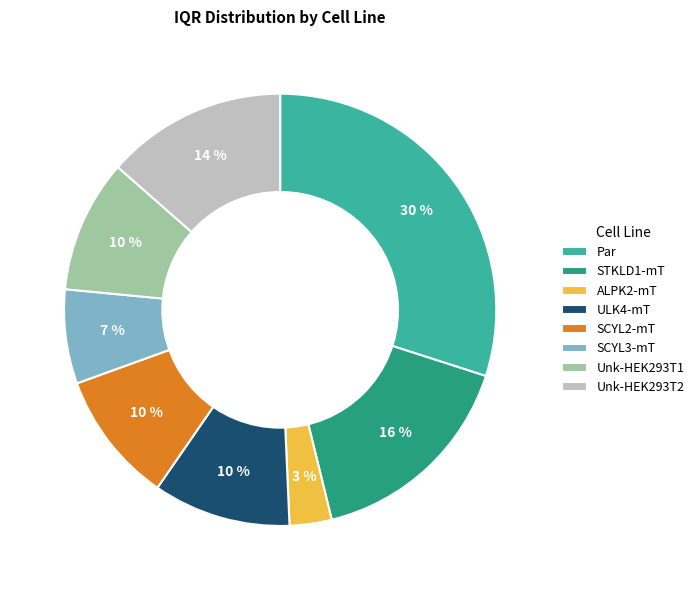

Which category has the smallest portion of the pie?

ALPK2-mT